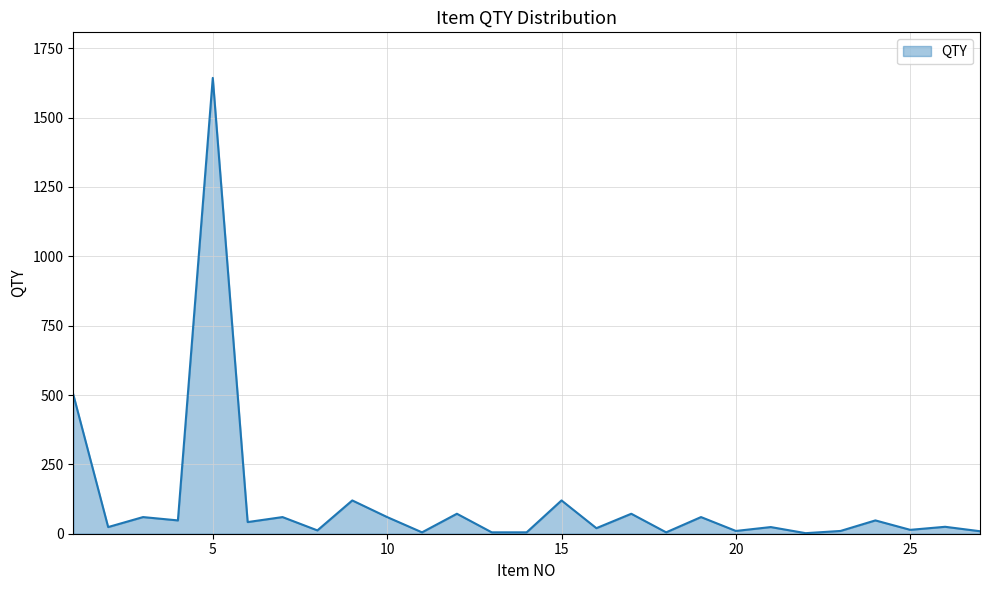

What is the maximum value shown in the chart?

1643